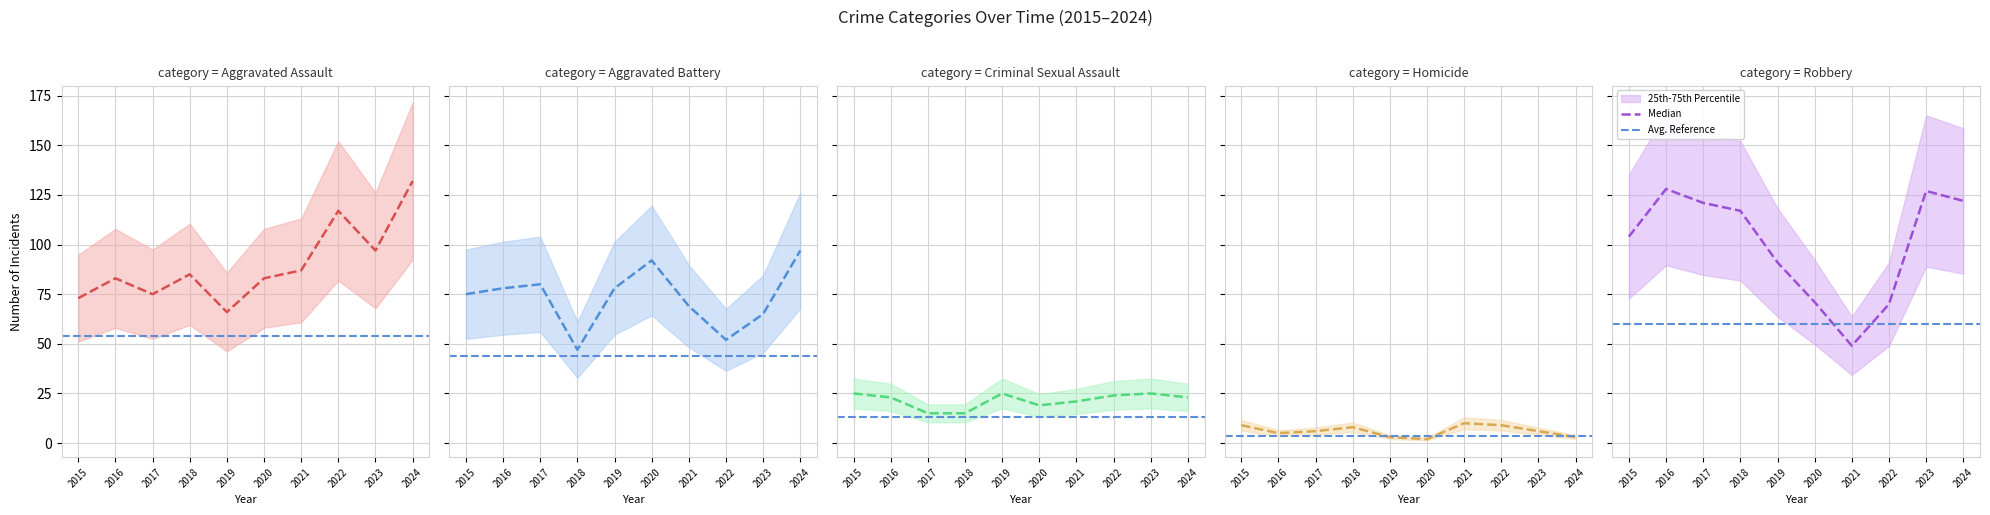

How many categories are shown in the chart?

10